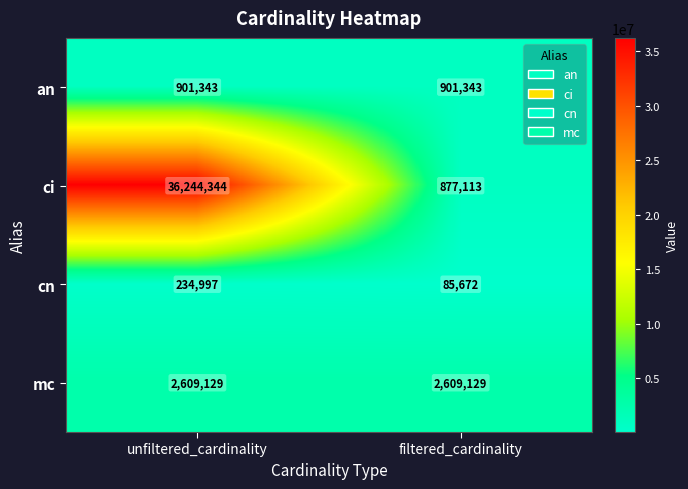

Reading right to left, list all the values displayed in this chart.

an: 901343	901343
ci: 877113	36244344
cn: 85672	234997
mc: 2609129	2609129